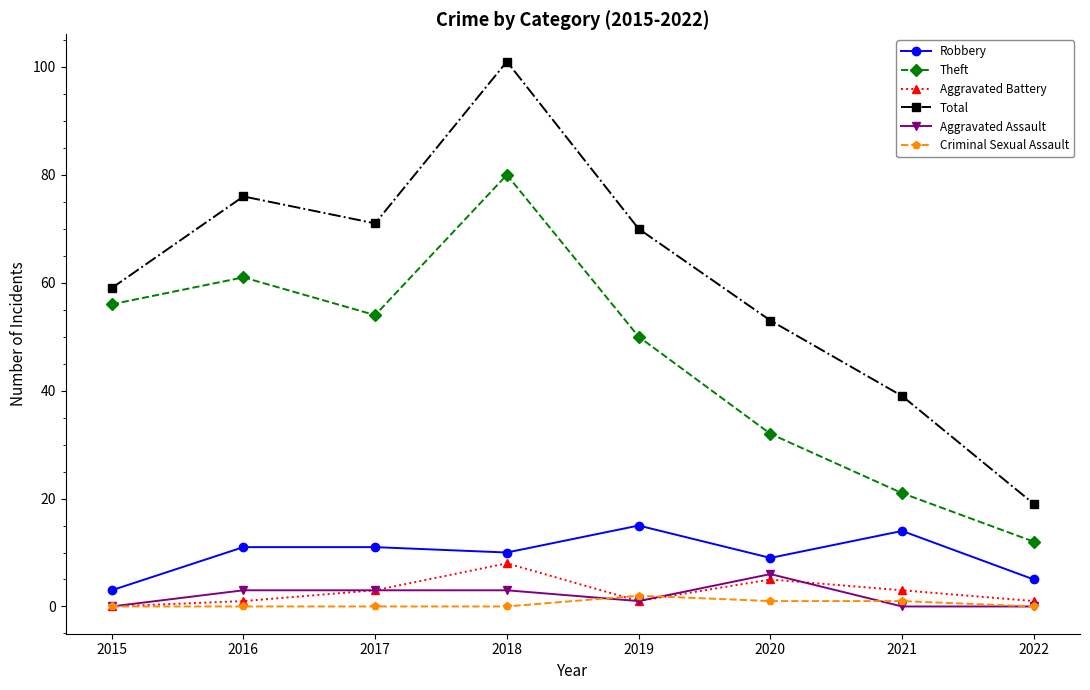

What is the approximate value of Robbery at 2021?

14